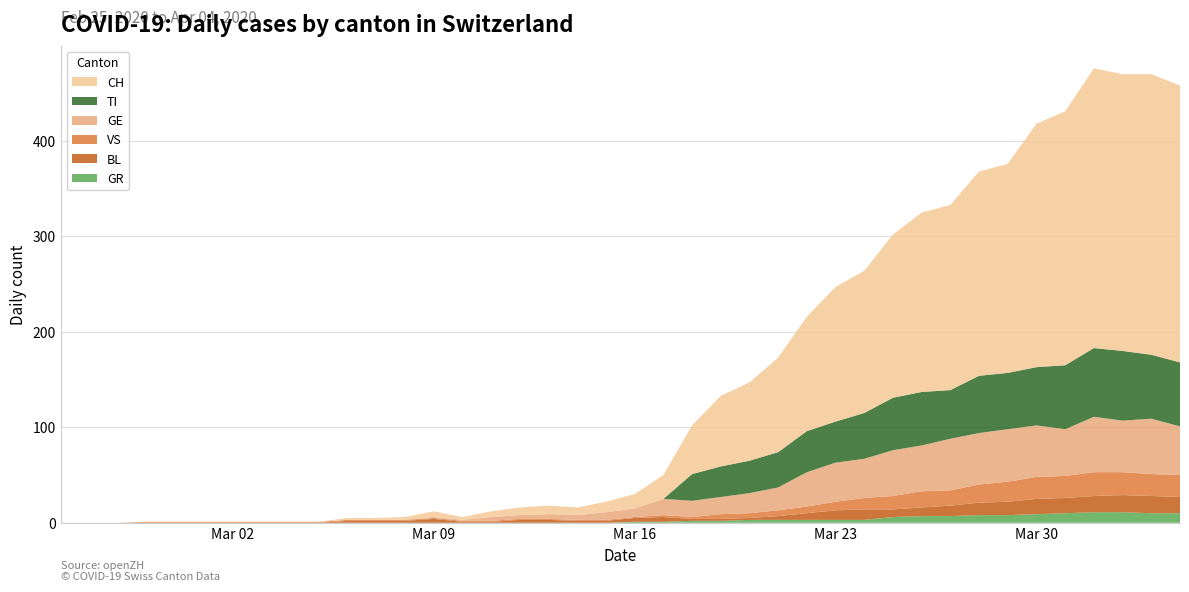

Reading left to right, list all the values displayed in this chart.

CH: 0	0	0	0	0	0	0	0	0	0	2	2	3	6	3	6	8	9	8	11	15	25	51	74	82	99	120	141	149	171	188	194	214	219	255	266	293	290	294	290
TI: 0	0	0	0	0	0	0	0	0	0	0	0	0	0	0	0	0	0	0	0	0	0	28	32	34	37	43	43	48	55	56	51	60	59	61	67	72	73	67	67
GR: 0	0	0	0	0	0	0	0	0	0	0	0	0	0	0	0	0	0	0	0	1	1	2	2	3	3	3	3	3	6	7	7	8	8	9	10	11	11	10	10
VS: 0	0	0	1	1	1	1	1	1	1	1	1	1	1	1	1	1	1	1	1	1	2	2	5	5	6	7	9	12	14	17	16	19	21	23	23	25	24	23	23
BL: 0	0	0	0	0	0	0	0	0	0	2	2	2	4	1	1	3	3	2	2	4	5	2	2	2	4	7	10	11	8	9	11	13	14	16	16	17	18	18	17
GE: 0	0	0	0	0	0	0	0	0	0	0	0	0	1	1	4	4	5	5	8	9	17	17	18	21	24	36	41	41	48	48	54	54	55	54	49	58	54	58	51